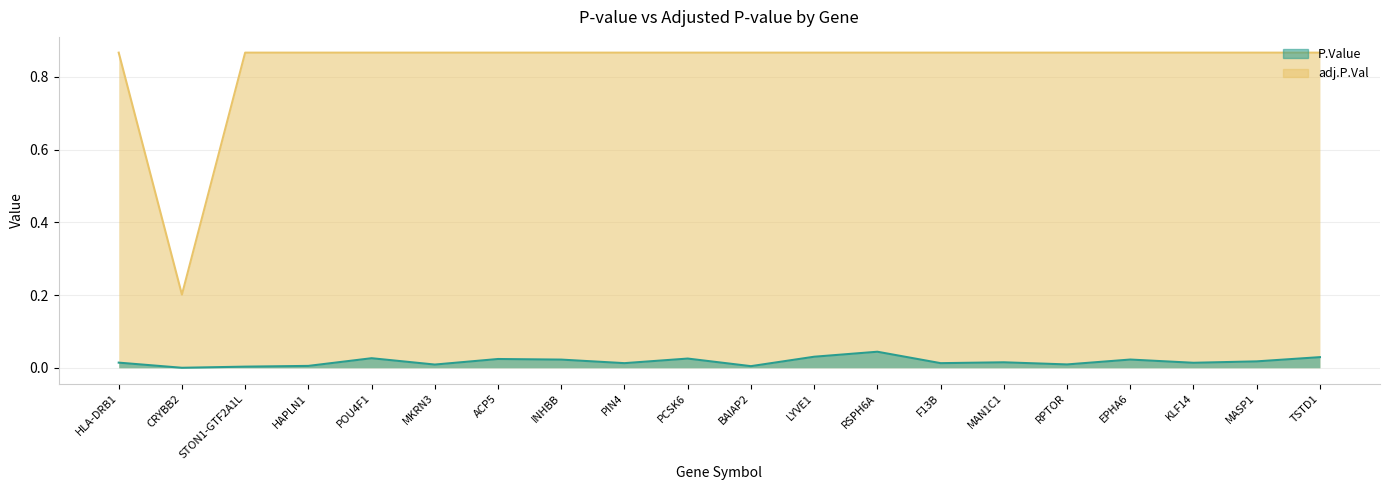

What are all the series names shown in the legend?

P.Value, adj.P.Val